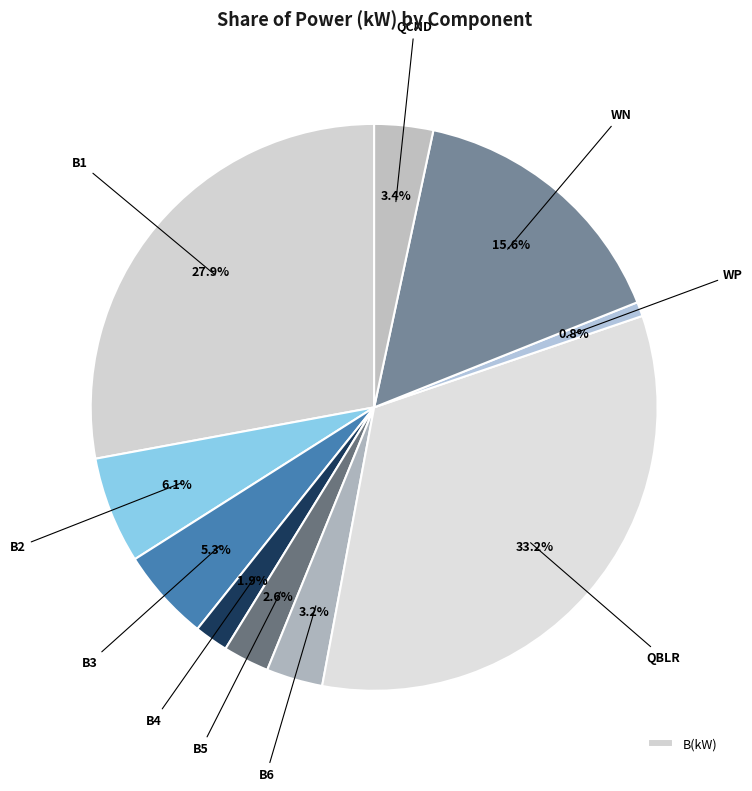

Which category has the smallest portion of the pie?

WP